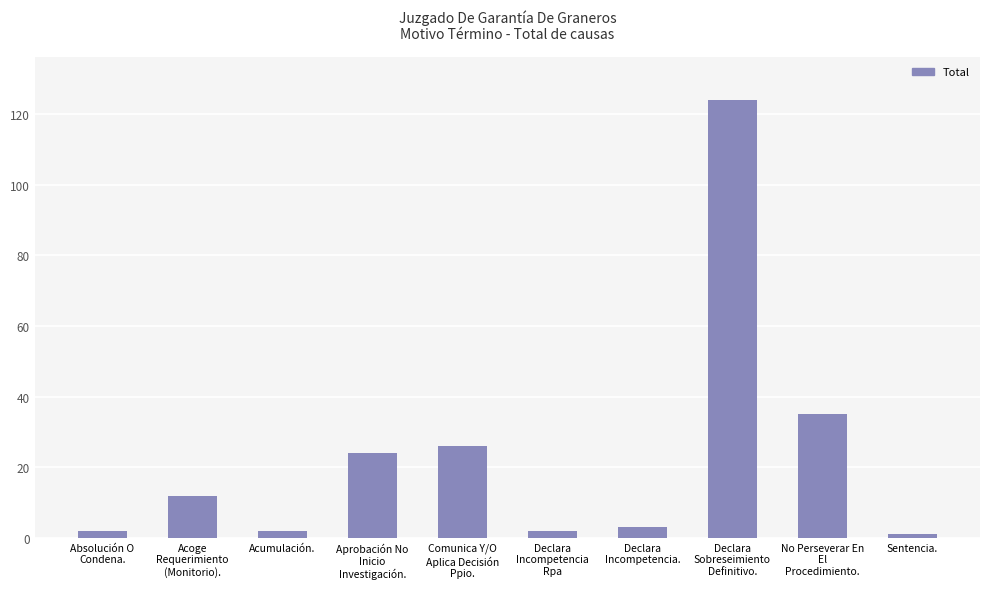

What is the minimum value shown in the chart?

1